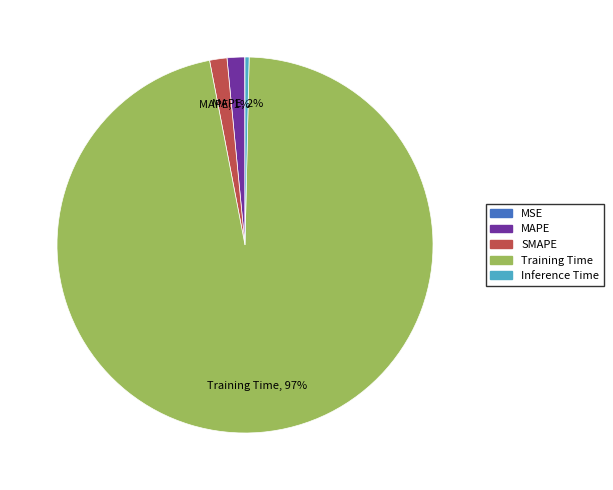

To the nearest percent, what is the average slice percentage?

20%